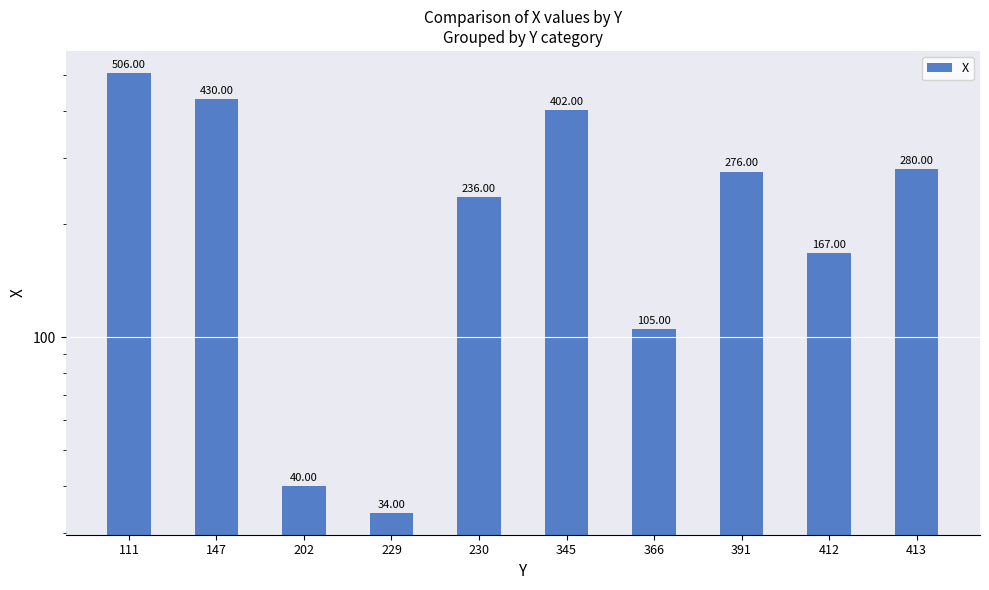

How many bars are there in total?

10